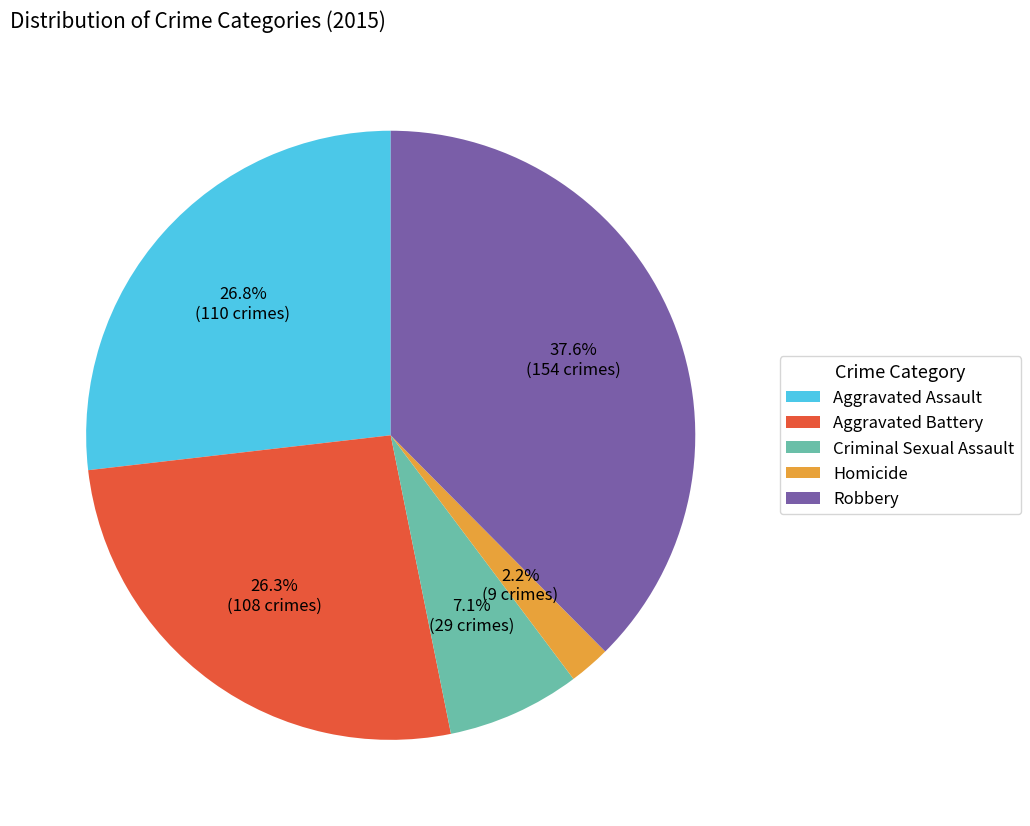

Between Robbery and Homicide, which is larger?

Robbery